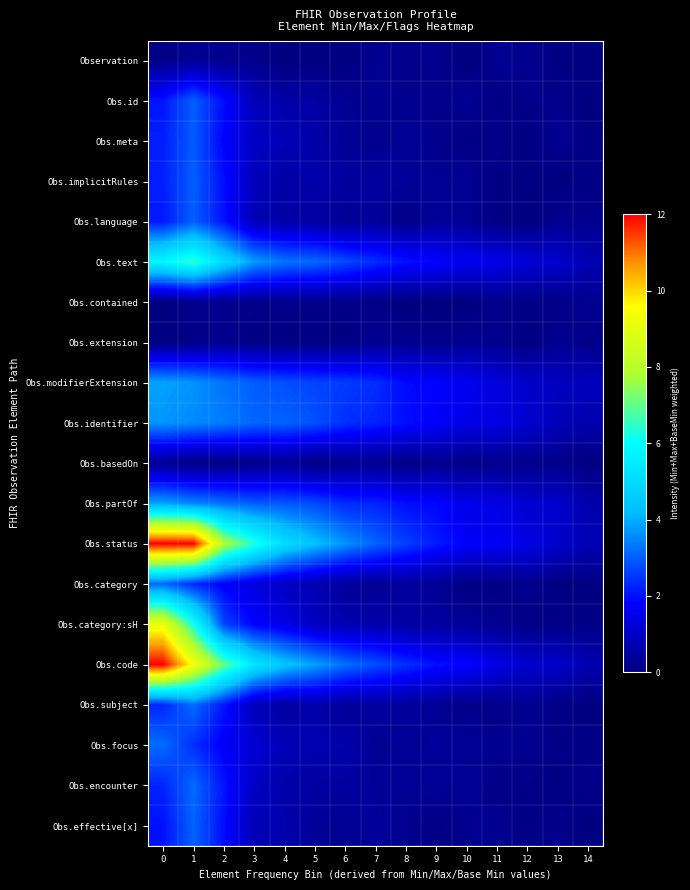

Reading left to right, what are all the values shown in this chart?

Observation: 0=0.1	1=0.3	2=0.2	3=0.2	4=0.0	5=0.0	6=0.0	7=0.3	8=0.2	9=0.2	10=0.0	11=0.3	12=0.2	13=0.1	14=0.1
Obs.id: 0=2.1	1=3.0	2=2.0	3=0.8	4=0.6	5=0.5	6=0.3	7=0.3	8=0.2	9=0.2	10=0.3	11=0.1	12=0.2	13=0.2	14=0.0
Obs.meta: 0=2.2	1=3.0	2=1.8	3=1.0	4=0.8	5=0.6	6=0.3	7=0.2	8=0.3	9=0.2	10=0.1	11=0.2	12=0.0	13=0.3	14=0.1
Obs.implicitRules: 0=2.2	1=3.0	2=1.9	3=0.9	4=0.5	5=0.6	6=0.5	7=0.5	8=0.4	9=0.3	10=0.3	11=0.1	12=0.1	13=0.0	14=0.1
Obs.language: 0=2.1	1=3.0	2=2.0	3=0.8	4=0.6	5=0.5	6=0.3	7=0.4	8=0.1	9=0.4	10=0.3	11=0.1	12=0.0	13=0.3	14=0.2
Obs.text: 0=5.8	1=6.5	2=5.0	3=3.8	4=3.3	5=3.1	6=2.7	7=2.4	8=2.0	9=1.9	10=1.6	11=1.5	12=1.2	13=1.1	14=0.8
Obs.contained: 0=0.0	1=0.2	2=0.2	3=0.2	4=0.2	5=0.1	6=0.2	7=0.1	8=0.0	9=0.0	10=0.0	11=0.2	12=0.1	13=0.2	14=0.3
Obs.extension: 0=0.1	1=0.1	2=0.2	3=0.1	4=0.0	5=0.1	6=0.0	7=0.3	8=0.2	9=0.2	10=0.3	11=0.2	12=0.1	13=0.3	14=0.2
Obs.modifierExtension: 0=3.8	1=3.7	2=3.3	3=3.0	4=2.8	5=2.7	6=2.6	7=2.4	8=1.9	9=1.8	10=1.6	11=1.3	12=1.1	13=0.9	14=0.9
Obs.identifier: 0=3.7	1=3.5	2=3.4	3=3.1	4=3.0	5=2.8	6=2.4	7=2.2	8=2.0	9=1.8	10=1.5	11=1.4	12=1.2	13=0.8	14=0.7
Obs.basedOn: 0=0.3	1=0.1	2=0.0	3=0.1	4=0.3	5=0.1	6=0.2	7=0.2	8=0.1	9=0.2	10=0.1	11=0.2	12=0.2	13=0.2	14=0.0
Obs.partOf: 0=3.9	1=3.5	2=3.2	3=3.0	4=2.9	5=2.7	6=2.3	7=2.3	8=2.0	9=1.9	10=1.5	11=1.5	12=1.1	13=1.1	14=0.6
Obs.status: 0=12.0	1=12.0	2=7.9	3=6.4	4=5.0	5=4.3	6=3.7	7=3.0	8=2.6	9=2.1	10=1.8	11=1.7	12=1.4	13=1.1	14=0.8
Obs.category: 0=3.1	1=2.3	2=1.8	3=1.3	4=1.0	5=0.7	6=0.4	7=0.3	8=0.5	9=0.3	10=0.1	11=0.1	12=0.2	13=0.0	14=0.1
Obs.category:sH: 0=9.2	1=6.2	2=2.7	3=1.8	4=1.4	5=0.9	6=0.7	7=0.7	8=0.5	9=0.5	10=0.3	11=0.3	12=0.1	13=0.2	14=0.1
Obs.code: 0=12.0	1=9.4	2=7.1	3=5.3	4=4.4	5=3.8	6=3.2	7=2.8	8=2.4	9=2.0	10=1.9	11=1.5	12=1.1	13=1.1	14=0.7
Obs.subject: 0=2.3	1=3.2	2=2.1	3=0.8	4=0.5	5=0.6	6=0.4	7=0.5	8=0.4	9=0.3	10=0.1	11=0.2	12=0.3	13=0.1	14=0.1
Obs.focus: 0=3.2	1=2.4	2=1.7	3=1.2	4=0.8	5=0.7	6=0.7	7=0.3	8=0.3	9=0.4	10=0.3	11=0.3	12=0.3	13=0.1	14=0.1
Obs.encounter: 0=2.2	1=3.2	2=2.1	3=1.0	4=0.6	5=0.5	6=0.5	7=0.4	8=0.3	9=0.3	10=0.3	11=0.1	12=0.1	13=0.0	14=0.2
Obs.effective[x]: 0=2.0	1=3.0	2=2.0	3=0.8	4=0.7	5=0.4	6=0.3	7=0.4	8=0.2	9=0.1	10=0.2	11=0.3	12=0.1	13=0.2	14=0.0